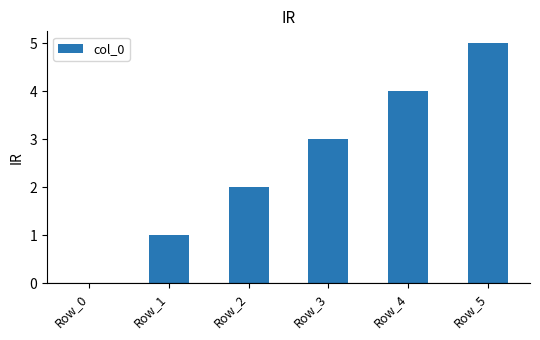

Reading right to left, extract all data points from this chart.

Row_5=5	Row_4=4	Row_3=3	Row_2=2	Row_1=1	Row_0=0